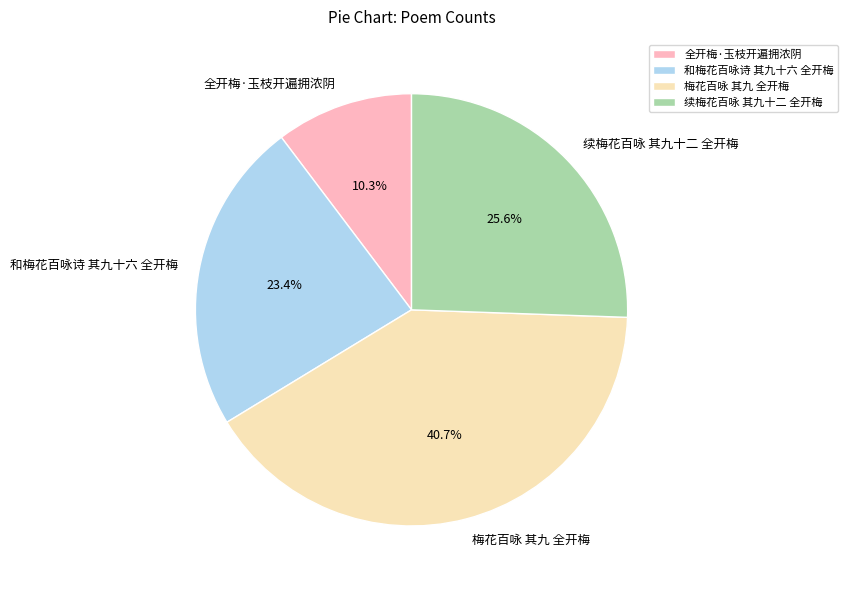

To the nearest percent, what percentage of the pie is 和梅花百咏诗 其九十六 全开梅?

23%